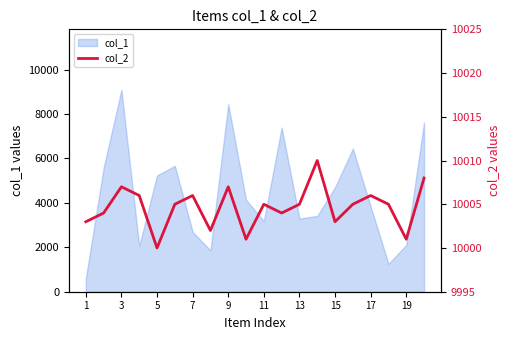

What is the highest value of the col_1 series?

9084